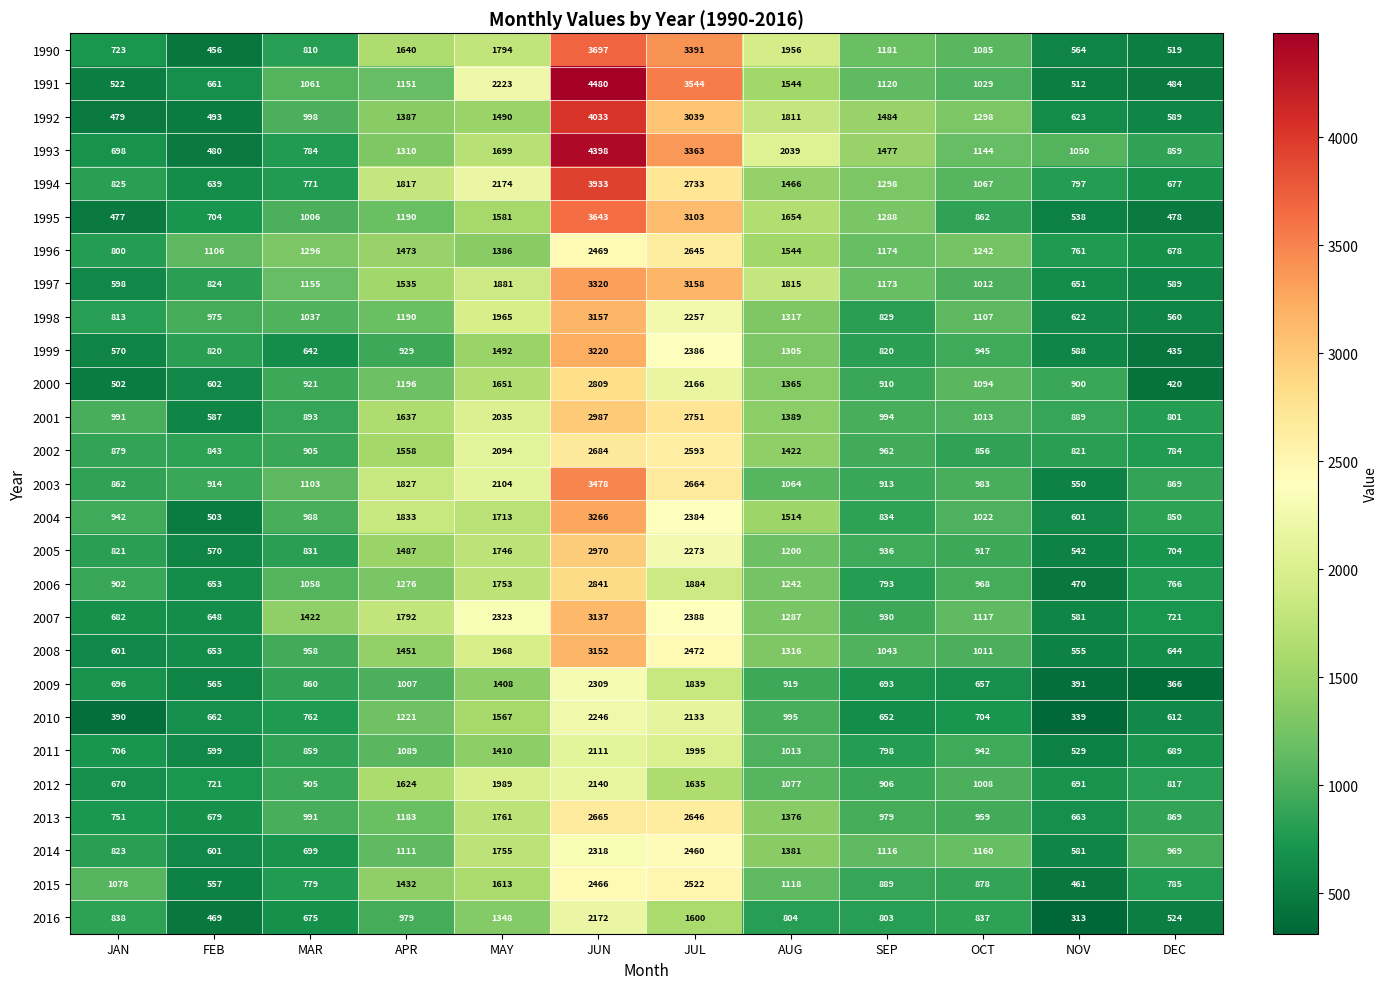

Rank the series at JUN from highest to lowest value.

1991, 1993, 1992, 1994, 1990, 1995, 2003, 1997, 2004, 1999, 1998, 2008, 2007, 2001, 2005, 2006, 2000, 2002, 2013, 1996, 2015, 2014, 2009, 2010, 2016, 2012, 2011